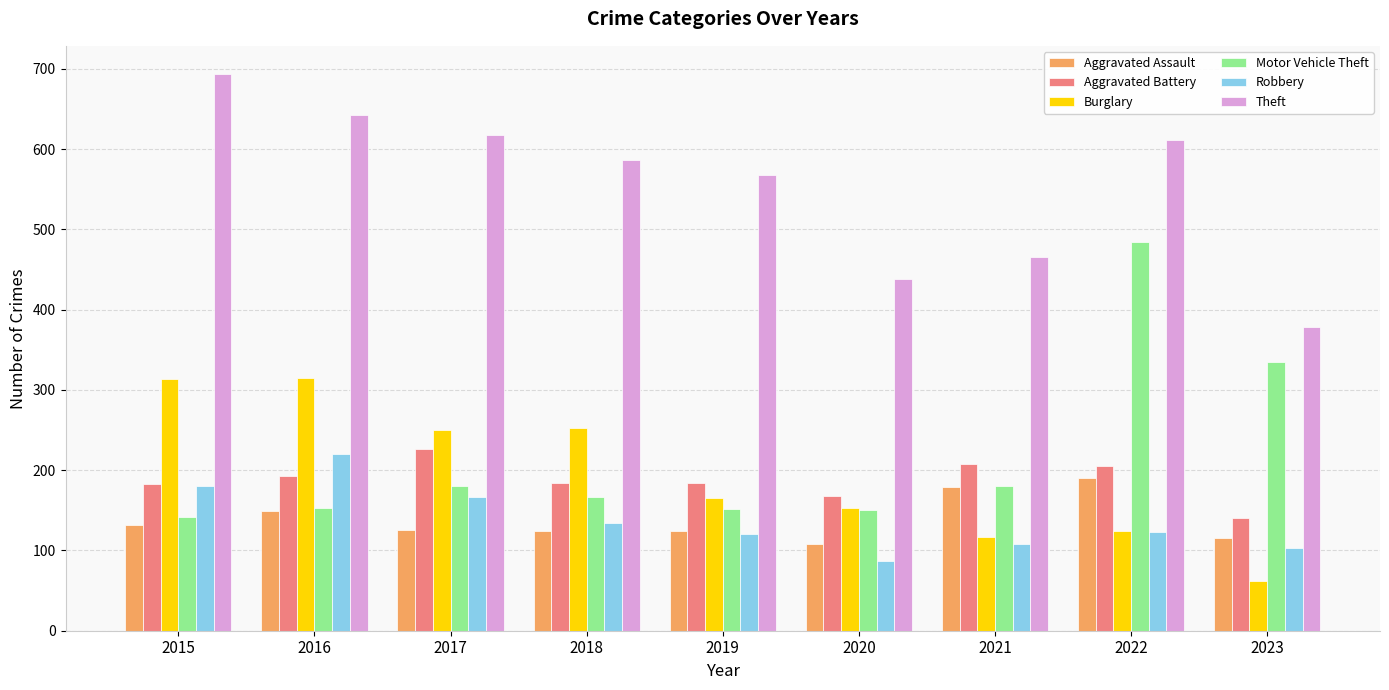

Is it true that Aggravated Assault equals 124 at 2018?

True